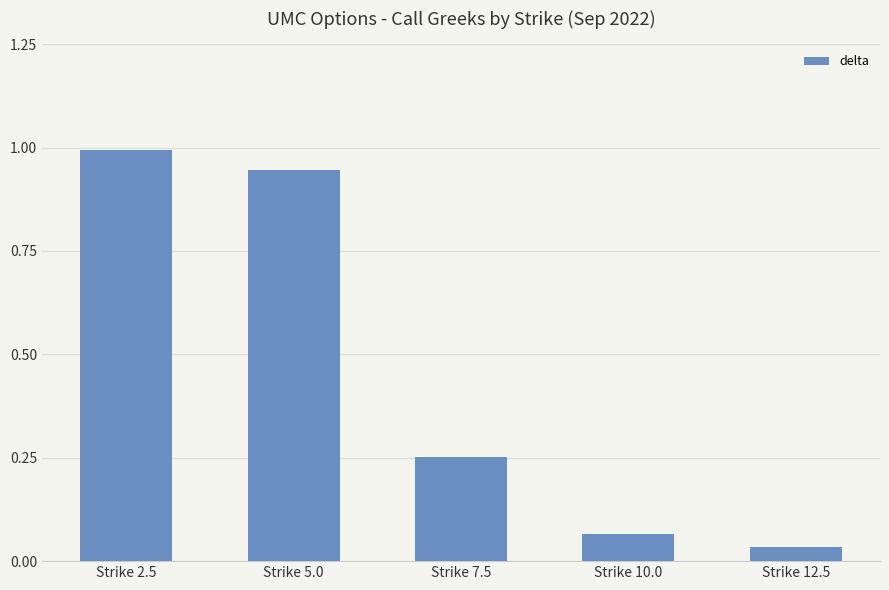

True or false: the data shows 1.0 at Strike 2.5.

True